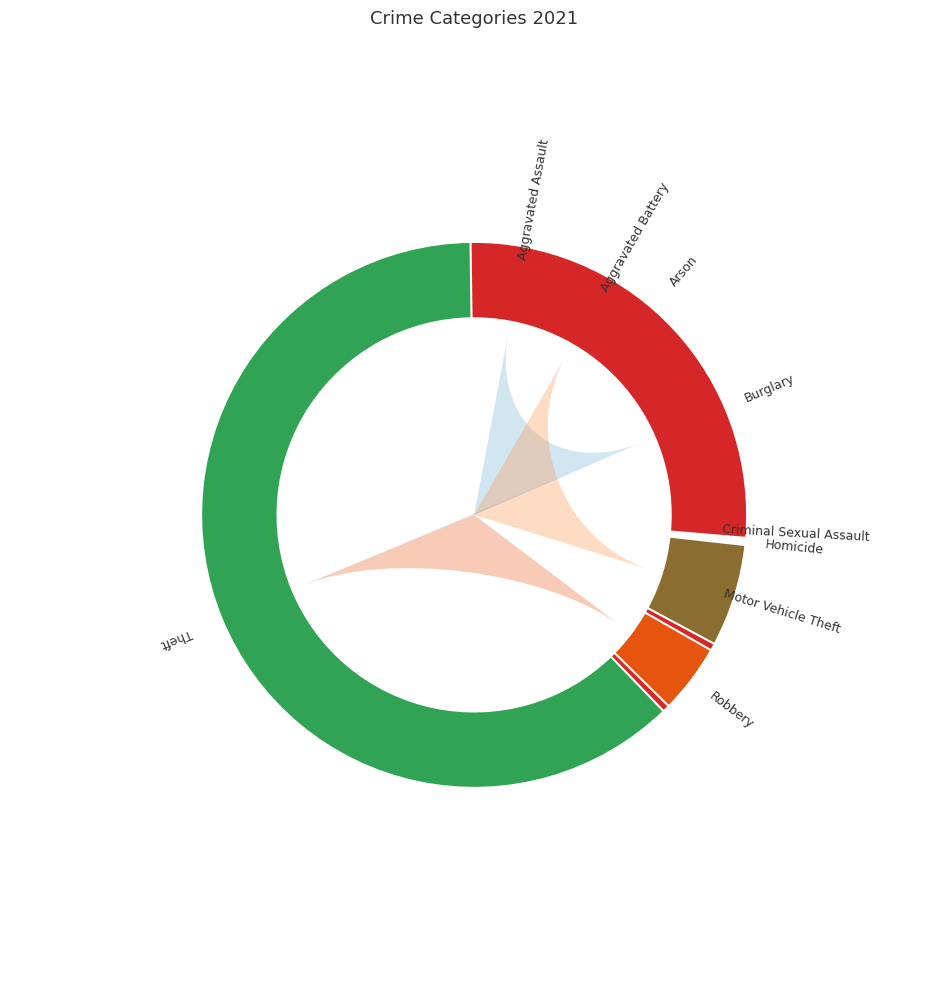

What is the ratio of the value at Criminal Sexual Assault to the value at Robbery?

0.3